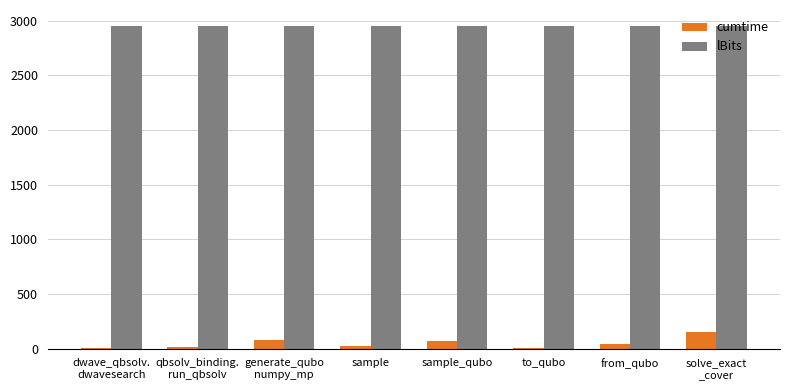

What is the sum of all lBits values?

23600.0